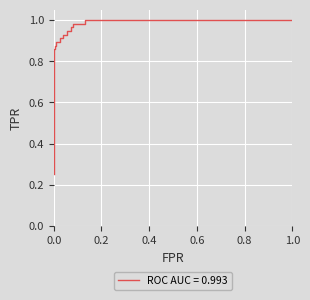

Is this an area chart (filled region under the line)?

No